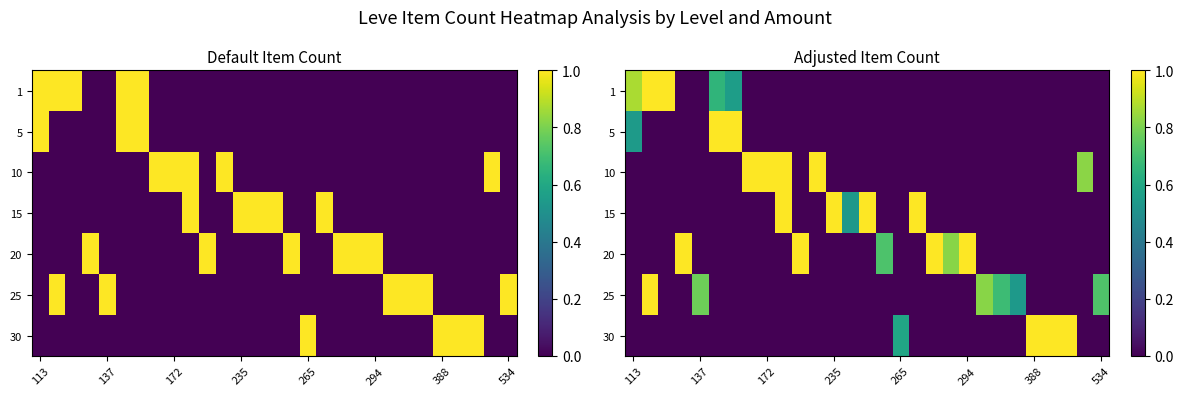

What is the total value across all series at 11?

1.0